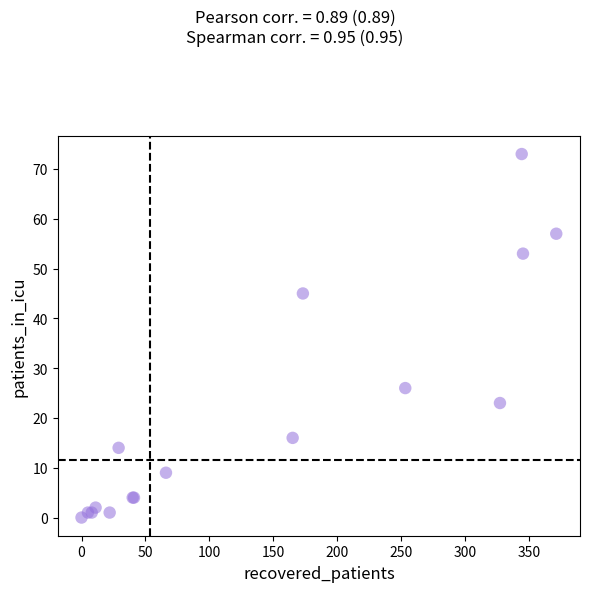

What Y value in the scatter plot is closest to 36?

45